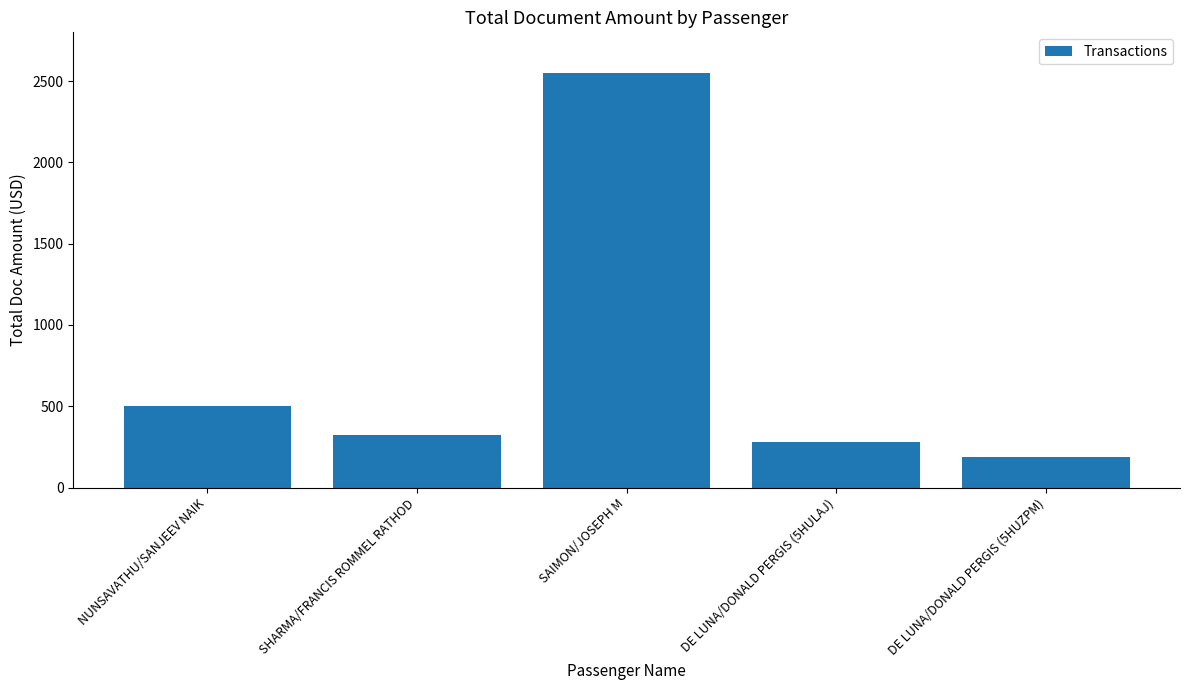

Reading right to left, what are all the values shown in this chart?

188.0	278.0	2552.0	324.1	501.0